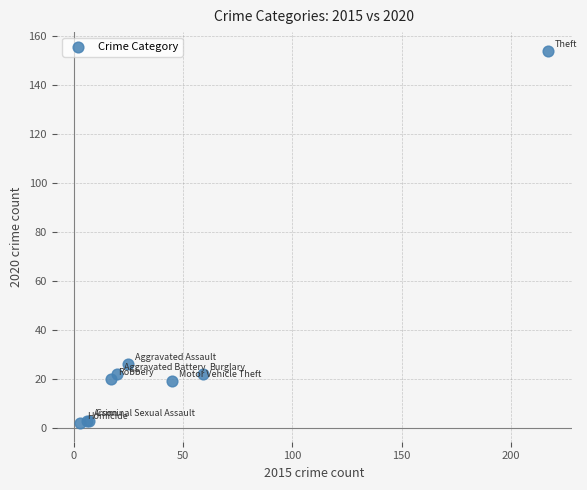

What Y value in the scatter plot is closest to 78?

26